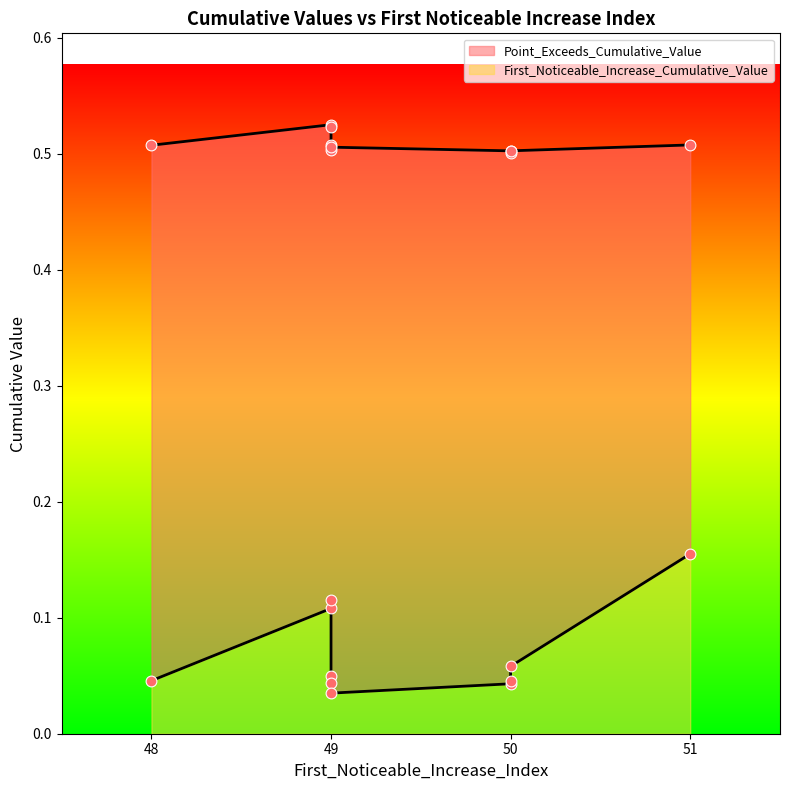

What is the total value across all series at 49?

0.6